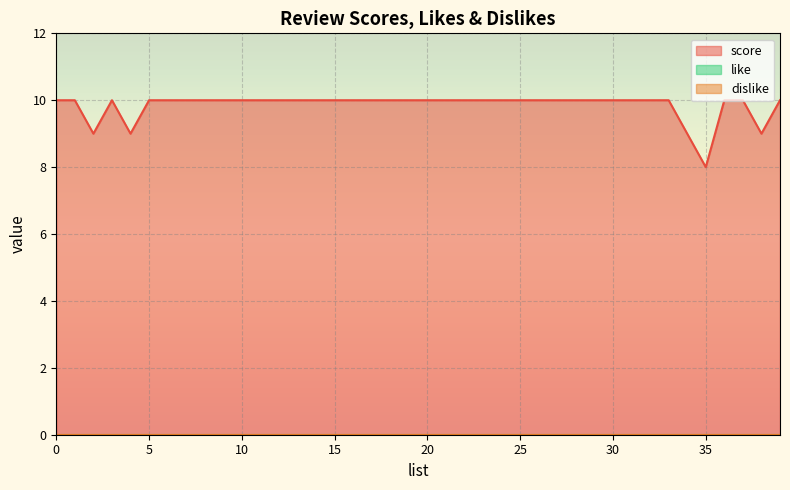

What is the total value across all series at 7?

10